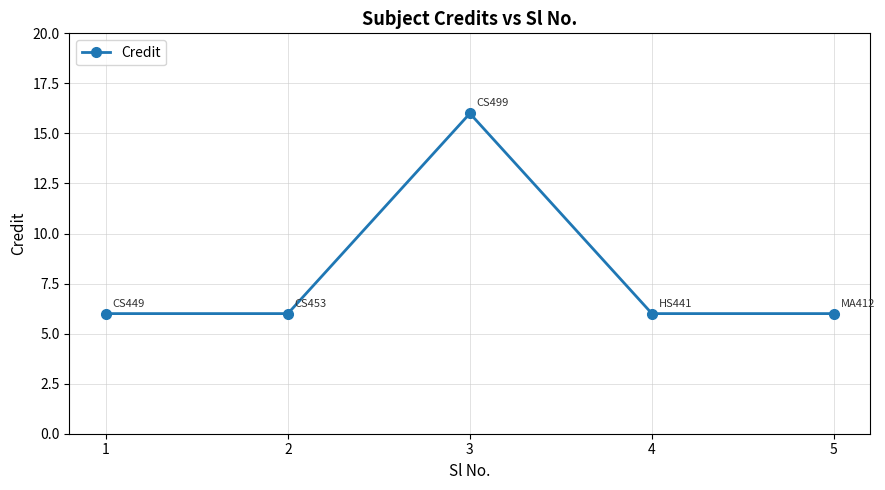

Does the chart display data point markers on the line(s)?

Yes